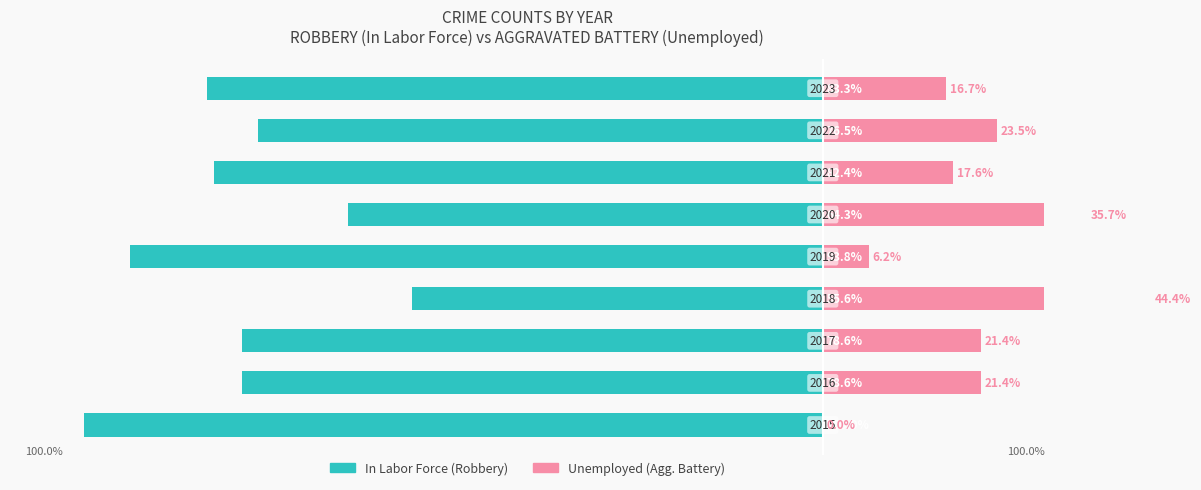

How many groups of bars are there?

9